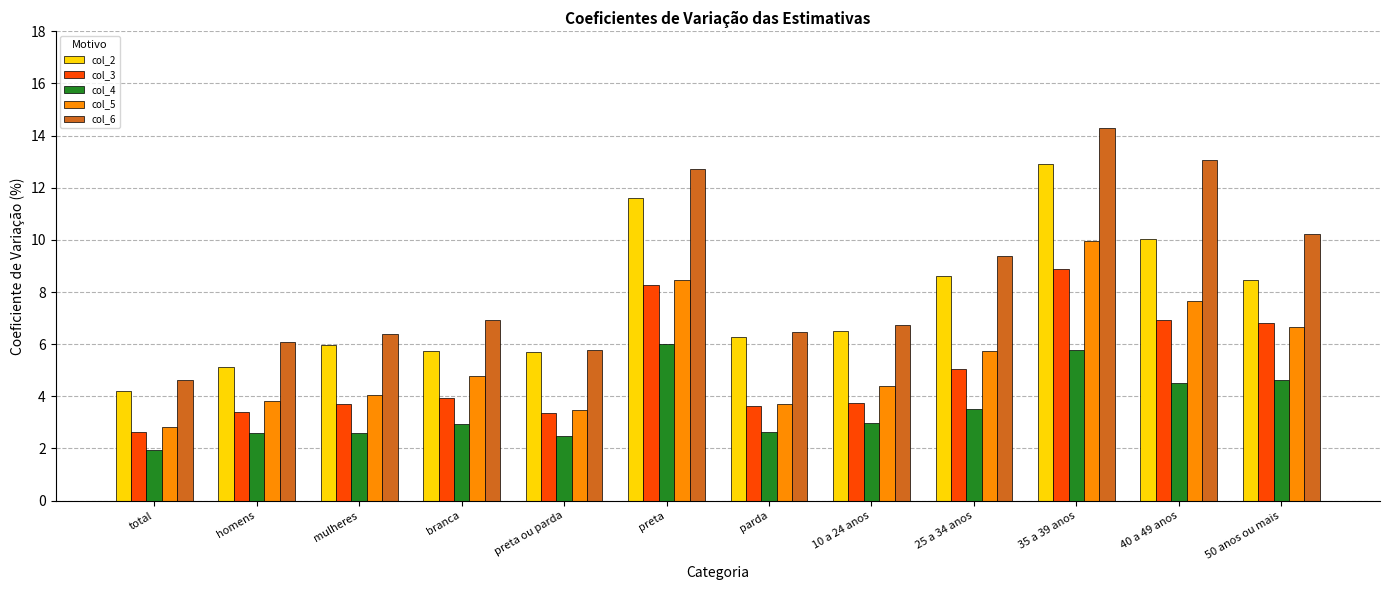

Does the chart contain any negative values?

No